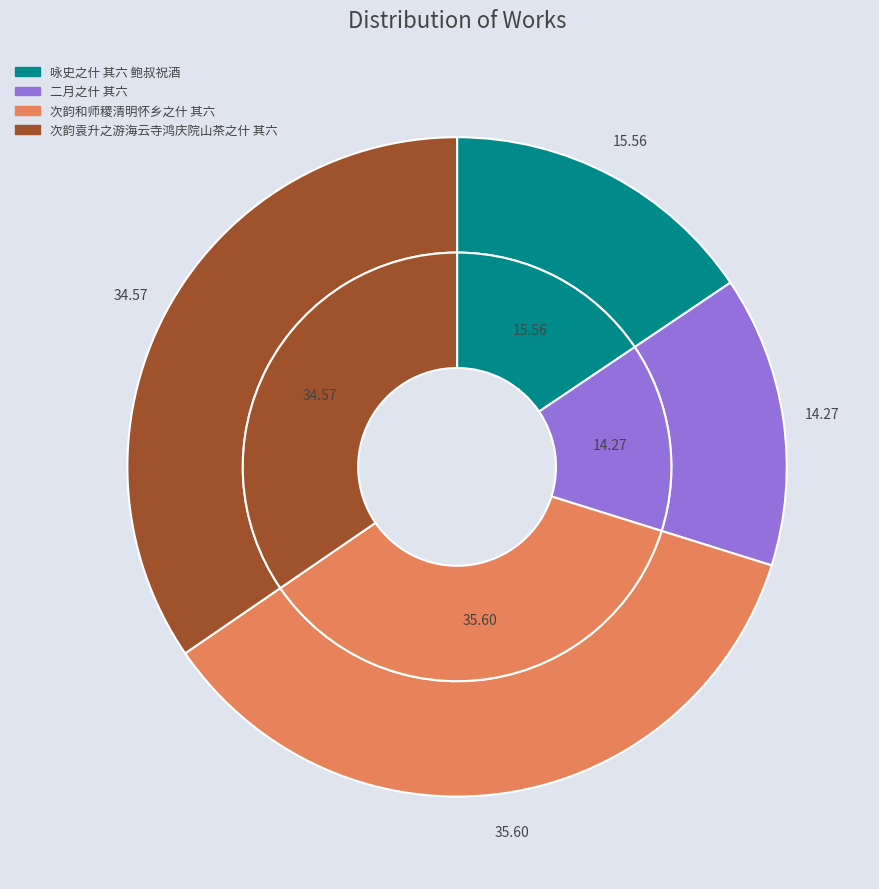

To the nearest percent, what percentage of the pie is 次韵袁升之游海云寺鸿庆院山茶之什 其六?

35%